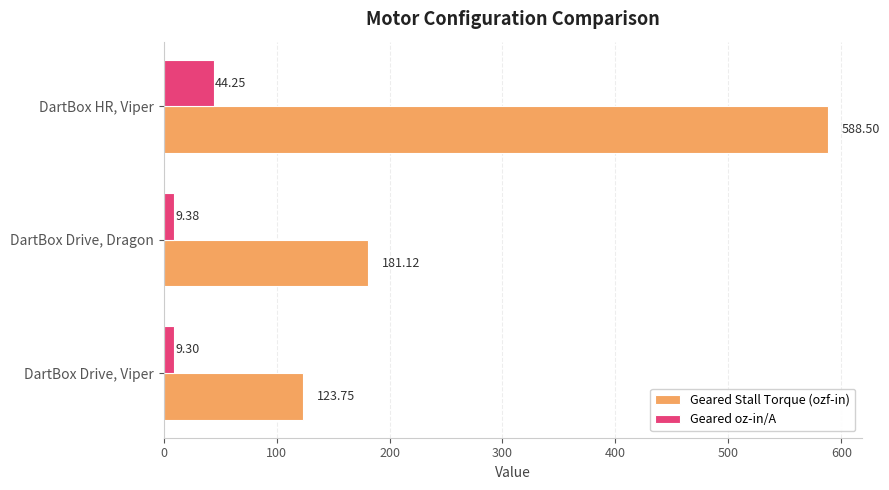

How many categories are shown in the chart?

3